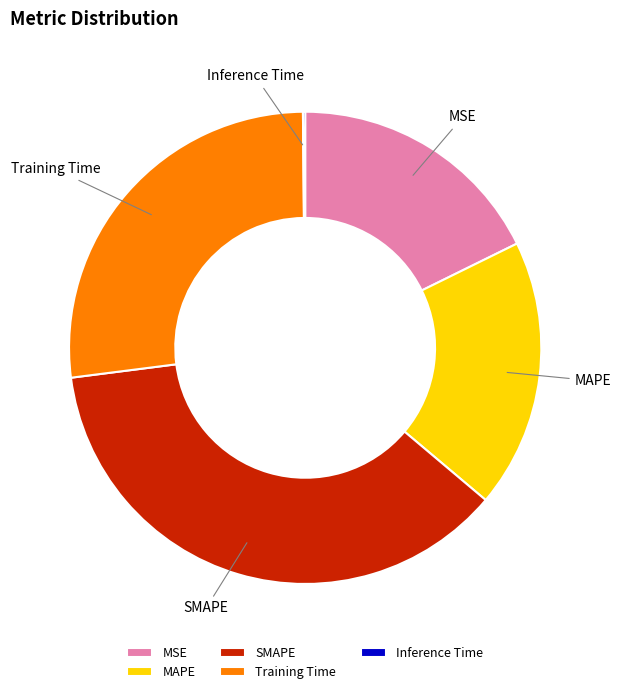

Which category has the biggest portion of the pie?

SMAPE